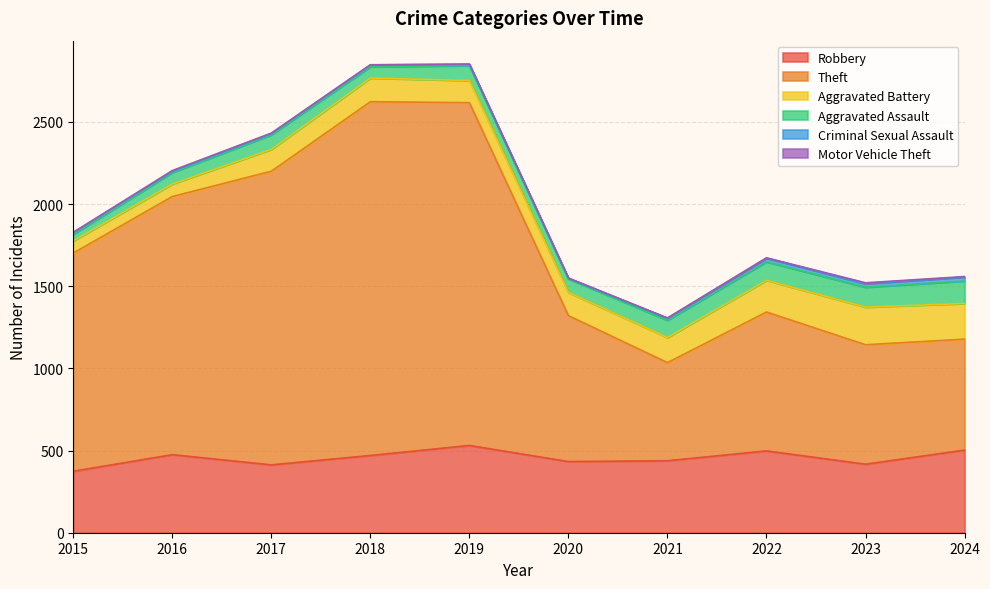

What is the maximum value for Criminal Sexual Assault?

24